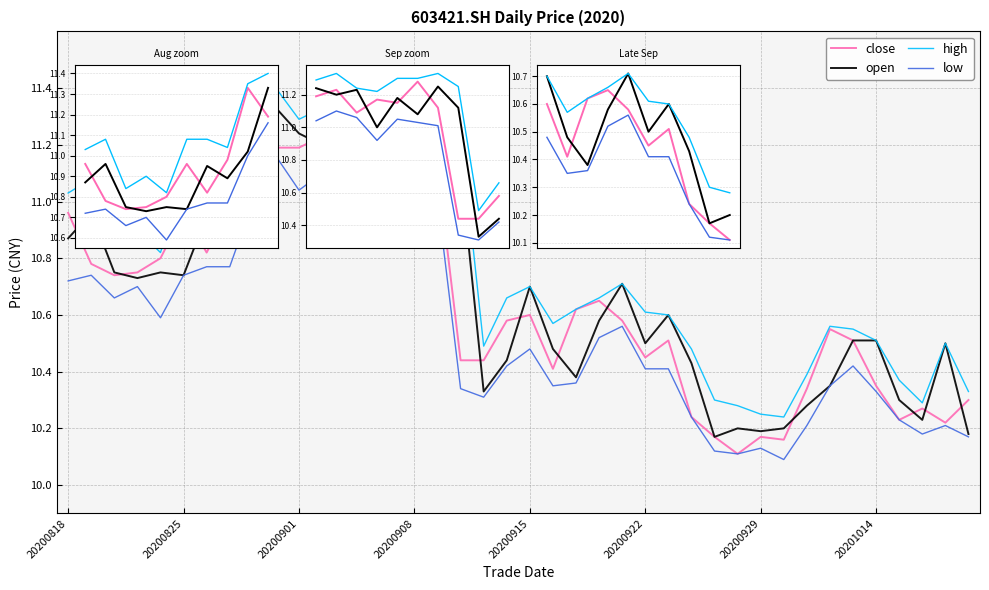

What is the greatest value displayed?

11.4